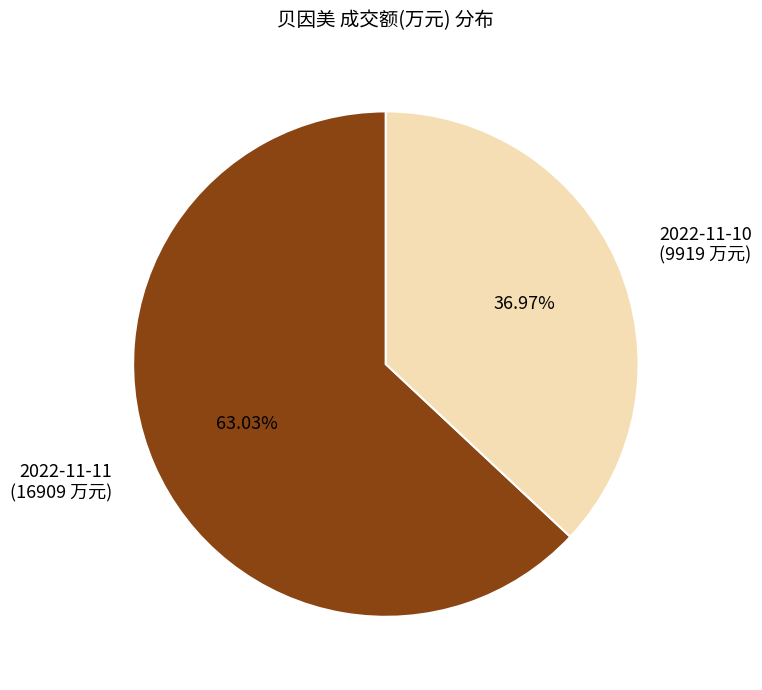

Is it true that 2022-11-11 is 73% of the pie?

False